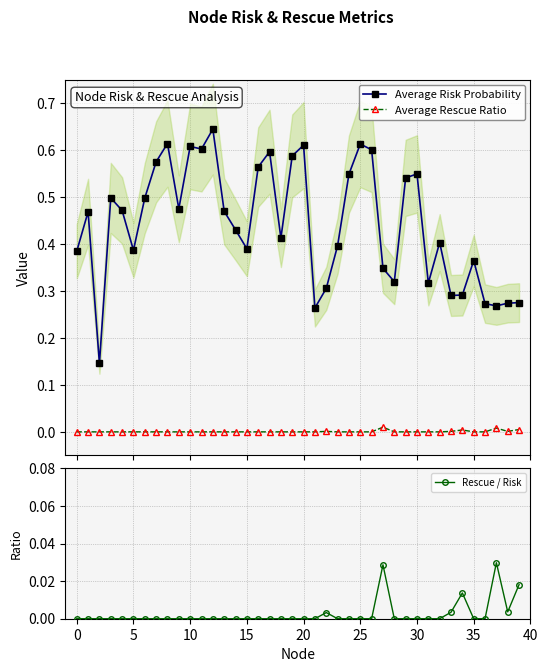

Reading left to right, transcribe all the data shown in this chart.

Average Risk Probability: 0.4	0.5	0.1	0.5	0.5	0.4	0.5	0.6	0.6	0.5	0.6	0.6	0.6	0.5	0.4	0.4	0.6	0.6	0.4	0.6	0.6	0.3	0.3	0.4	0.5	0.6	0.6	0.3	0.3	0.5	0.5	0.3	0.4	0.3	0.3	0.4	0.3	0.3	0.3	0.3
Average Rescue Ratio: 0.0	0.0	0.0	0.0	0.0	0.0	0.0	0.0	0.0	0.0	0.0	0.0	0.0	0.0	0.0	0.0	0.0	0.0	0.0	0.0	0.0	0.0	0.0	0.0	0.0	0.0	0.0	0.0	0.0	0.0	0.0	0.0	0.0	0.0	0.0	0.0	0.0	0.0	0.0	0.0
Rescue / Risk: 0.0	0.0	0.0	0.0	0.0	0.0	0.0	0.0	0.0	0.0	0.0	0.0	0.0	0.0	0.0	0.0	0.0	0.0	0.0	0.0	0.0	0.0	0.0	0.0	0.0	0.0	0.0	0.0	0.0	0.0	0.0	0.0	0.0	0.0	0.0	0.0	0.0	0.0	0.0	0.0